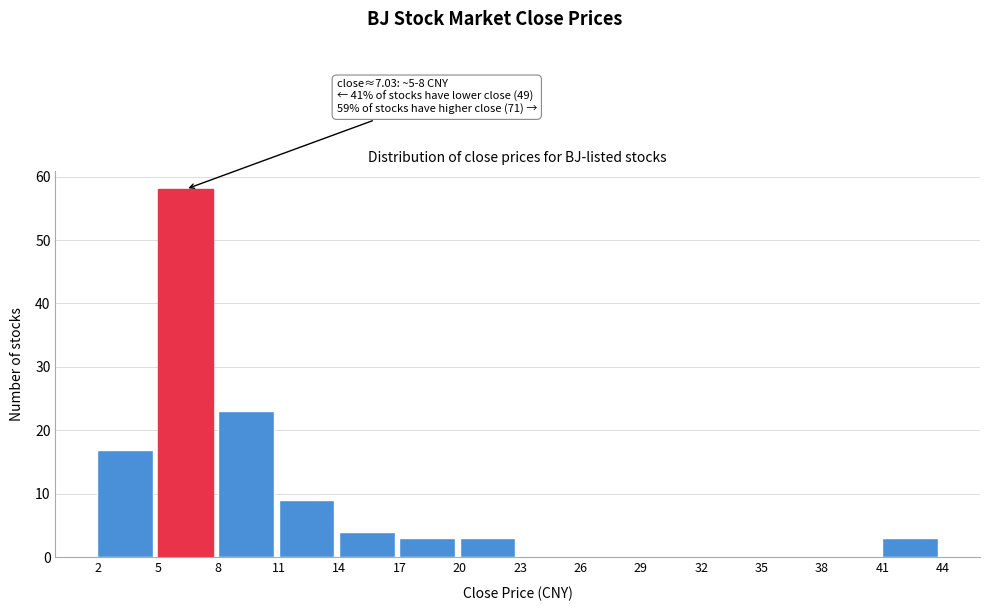

Which range on the x-axis has the tallest bar?

5 to 8